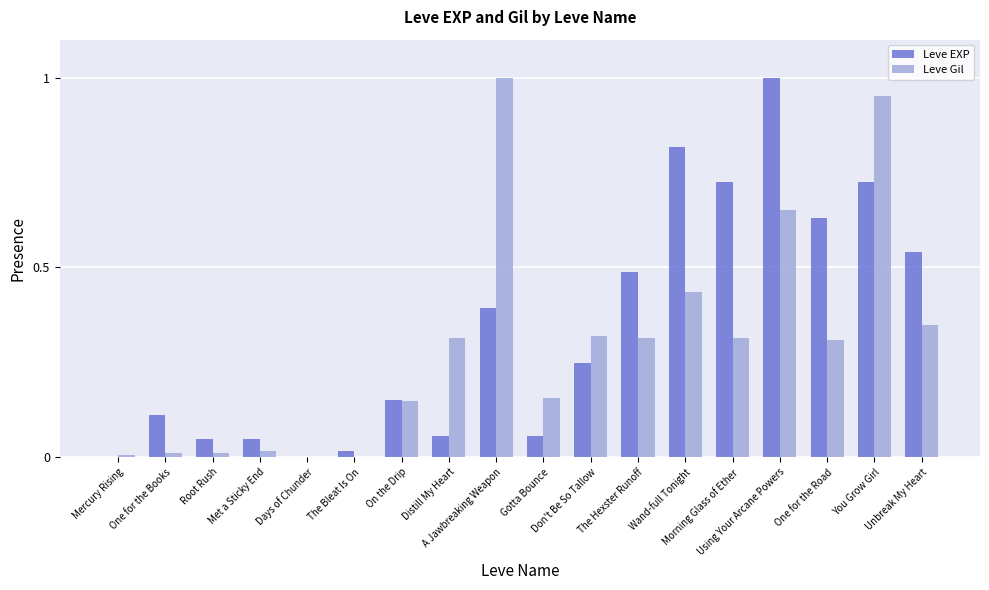

What position from the right is Unbreak My Heart?

1